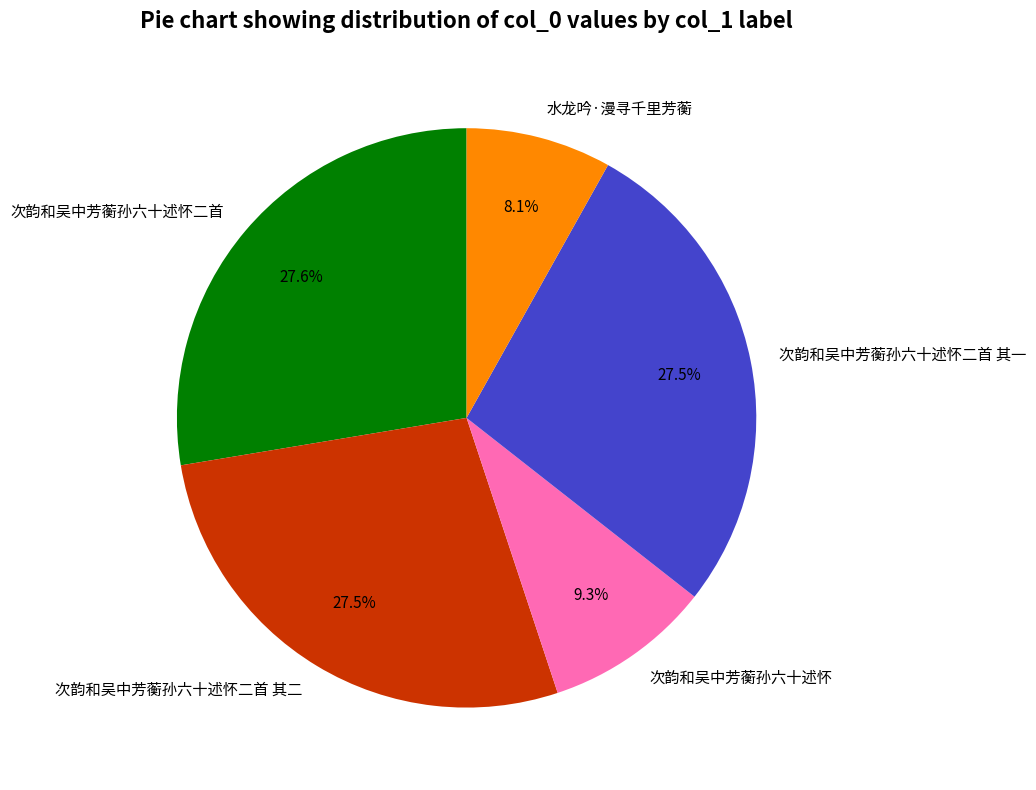

What percentage is the 水龙吟·漫寻千里芳蘅 slice, to the nearest percent?

8%